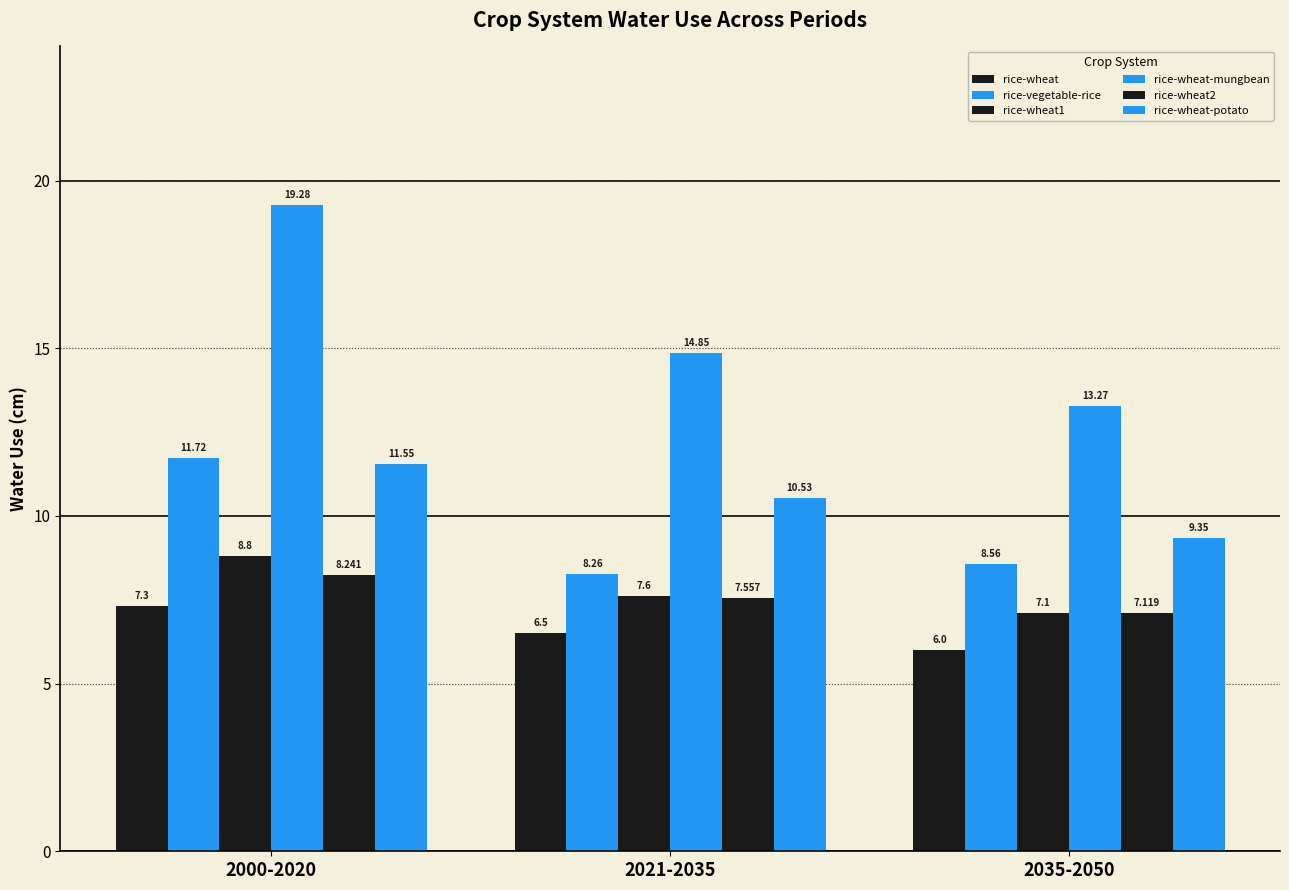

How many bars are there in each group?

6